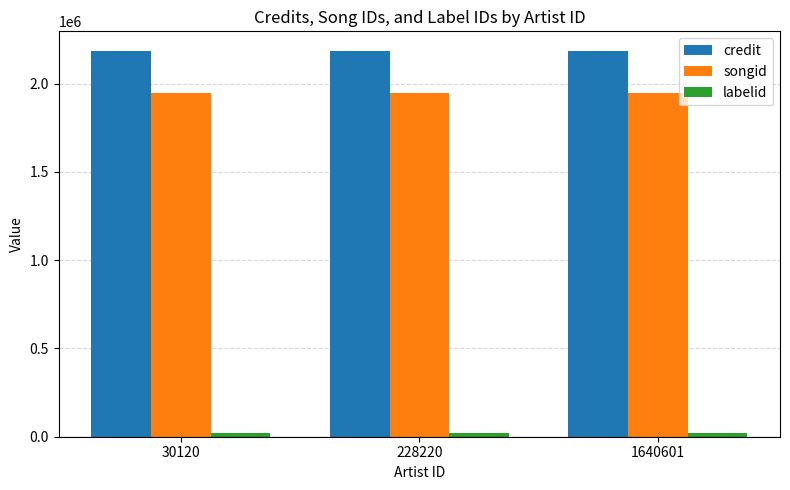

What is the average value of the credit series?

2186144